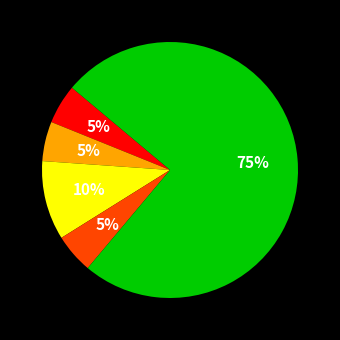

Is there a majority slice in this chart?

Yes